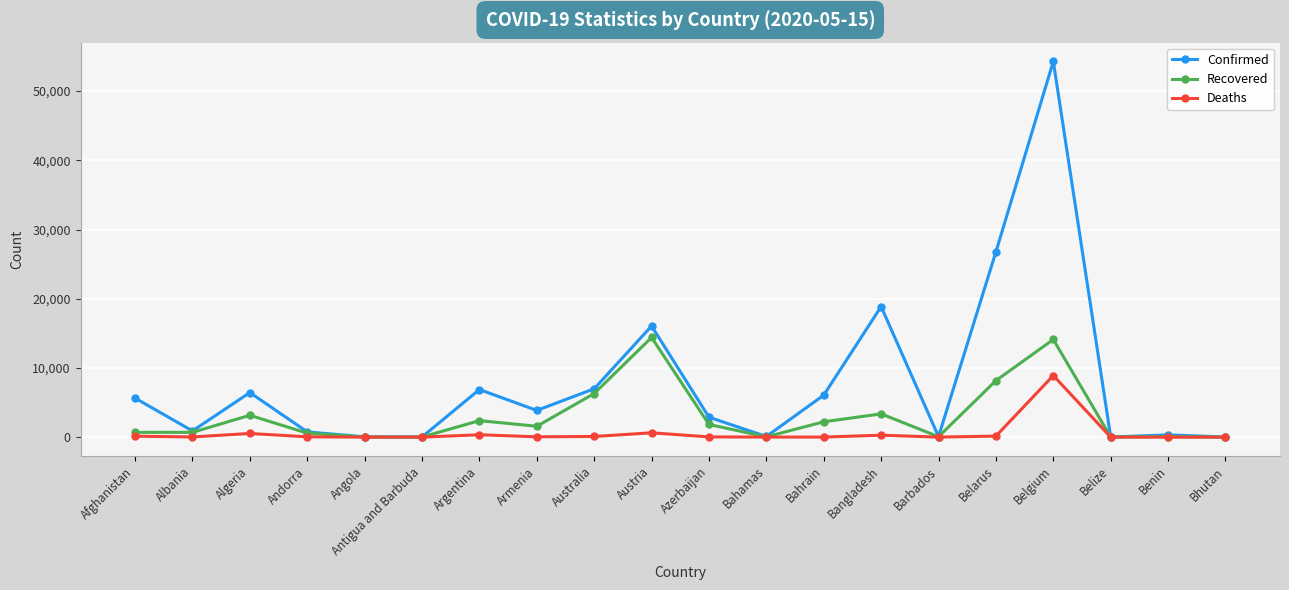

What are all the series names shown in the legend?

Confirmed, Recovered, Deaths